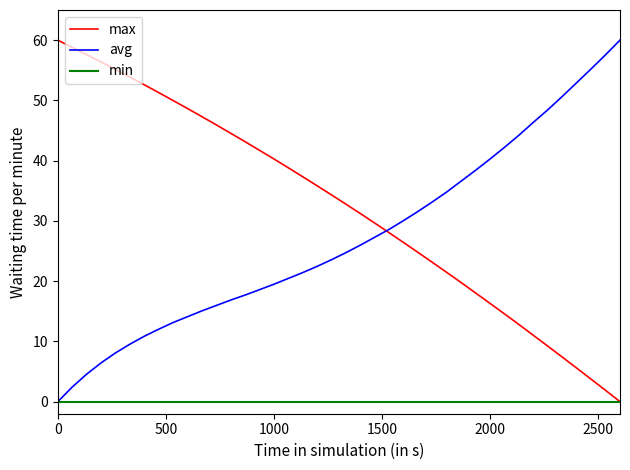

Which series has the largest total across all categories?

max